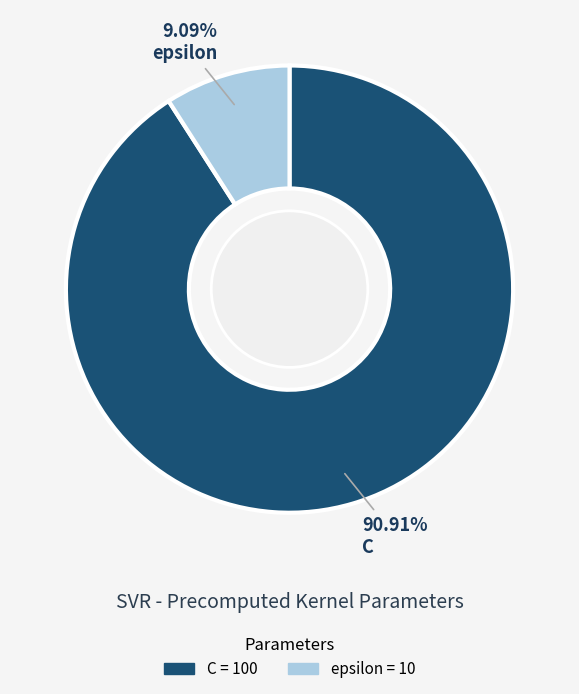

What portion of the pie excludes C?

9.1%